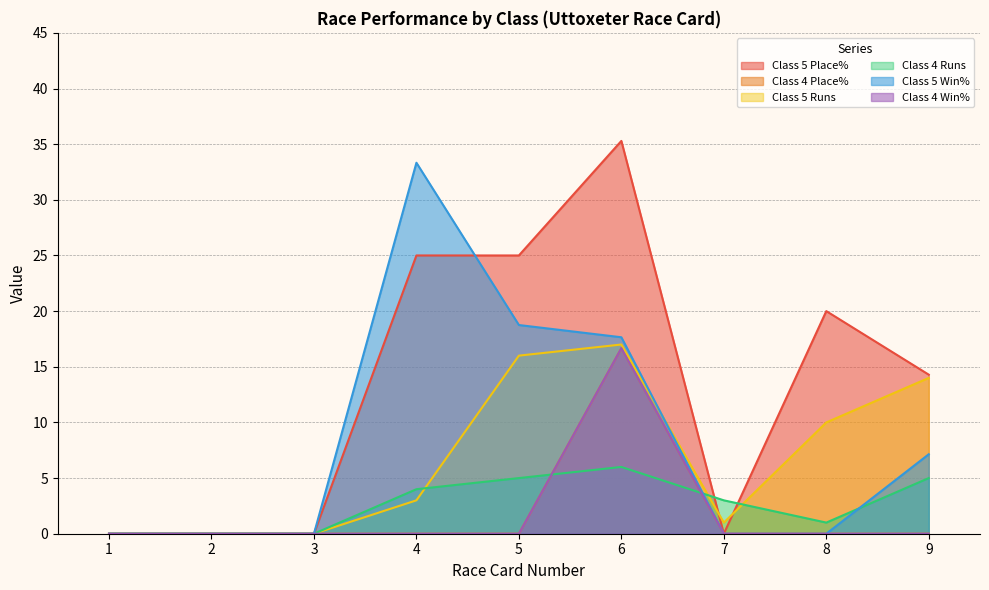

What are all the series names shown in the legend?

Class 5 Place%, Class 4 Place%, Class 5 Runs, Class 4 Runs, Class 5 Win%, Class 4 Win%